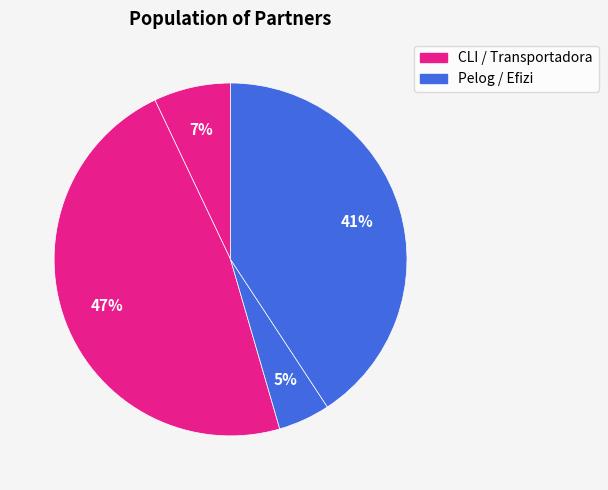

Count the number of slices in the pie.

4